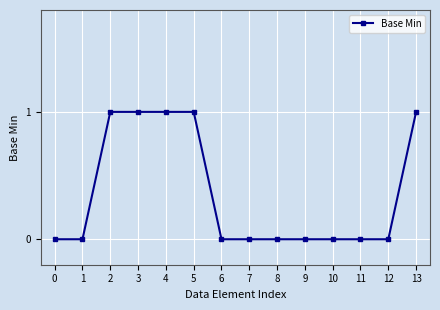

Is this an area chart (filled region under the line)?

No